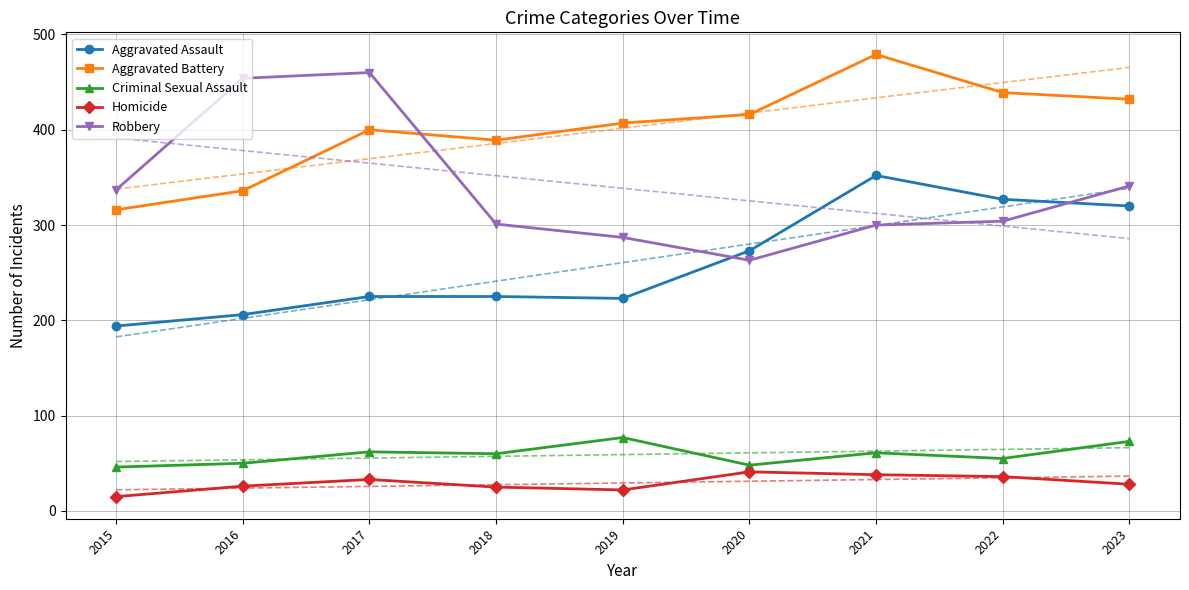

Between which two adjacent categories do Robbery and Aggravated Battery first intersect?

2017 and 2018